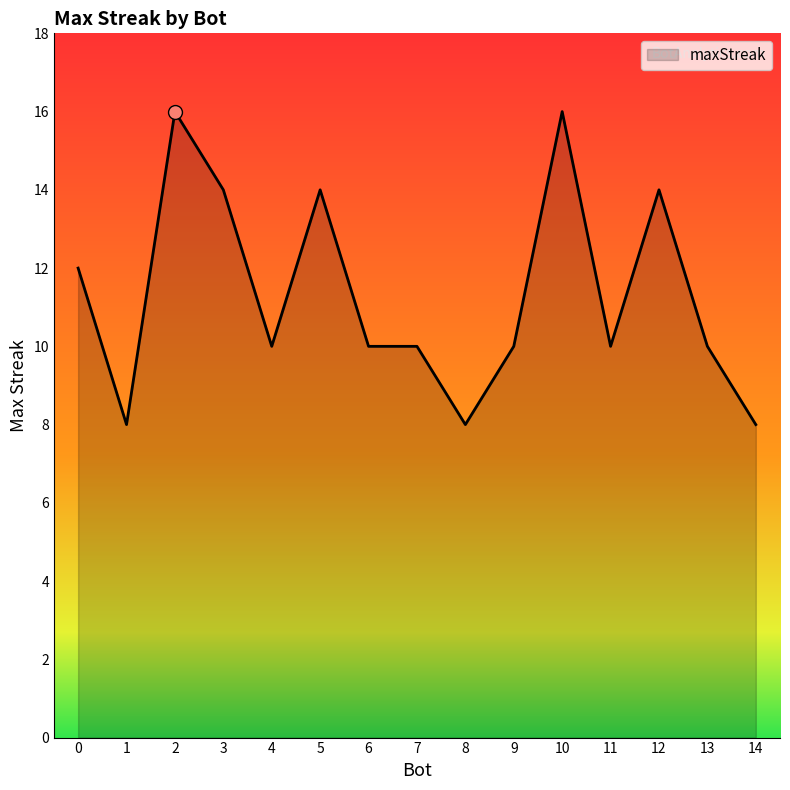

Is it true that the value at 3 is 5?

False